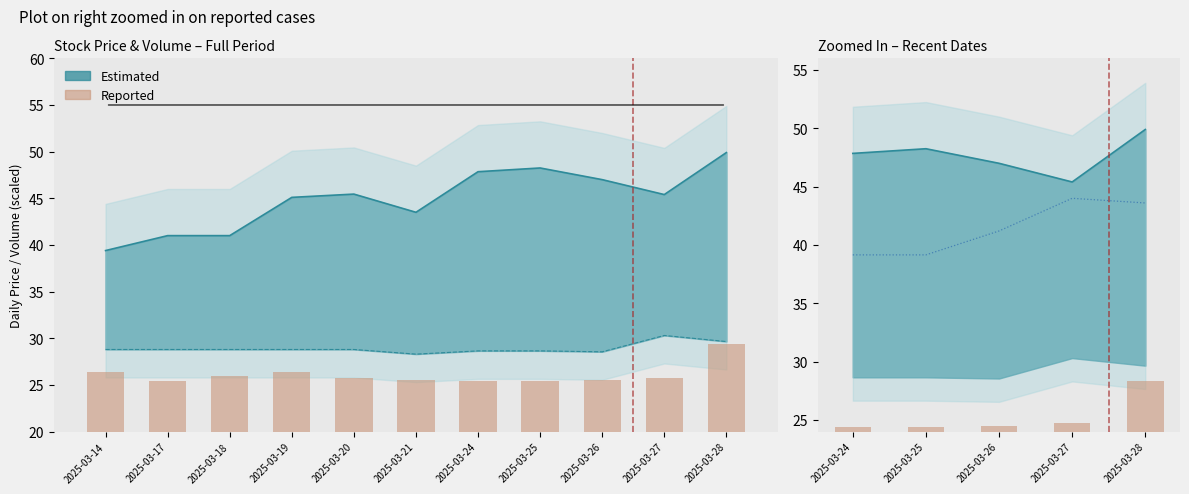

Where is the data nearest to the value 26?

2025-03-27